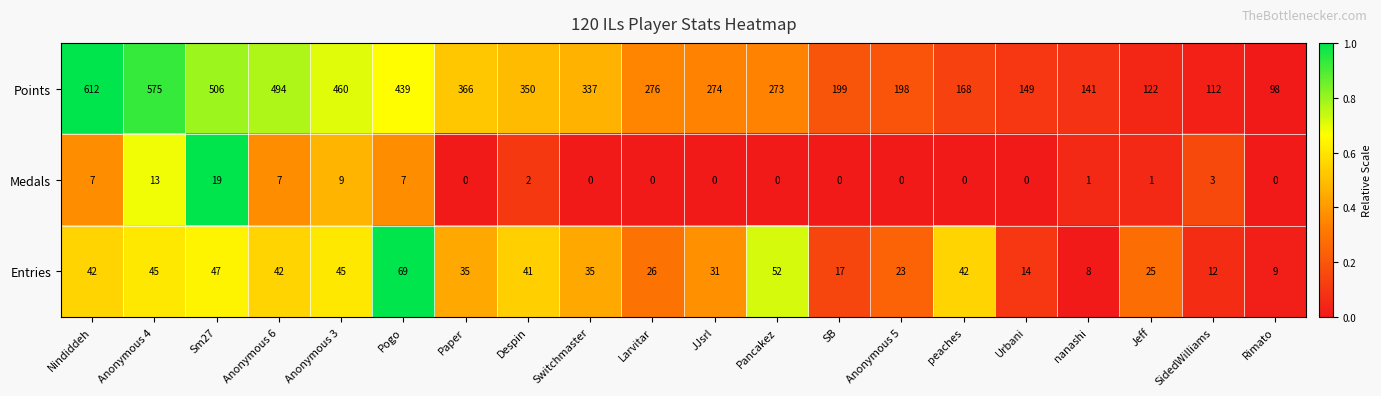

At SidedWilliams, list the series in order from largest to smallest.

Points, Entries, Medals